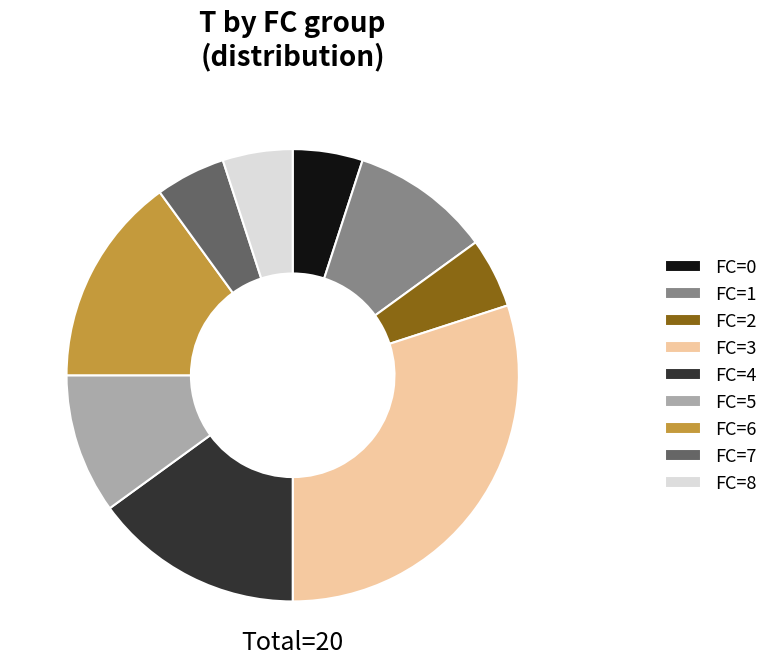

How many segments does this pie chart have?

9